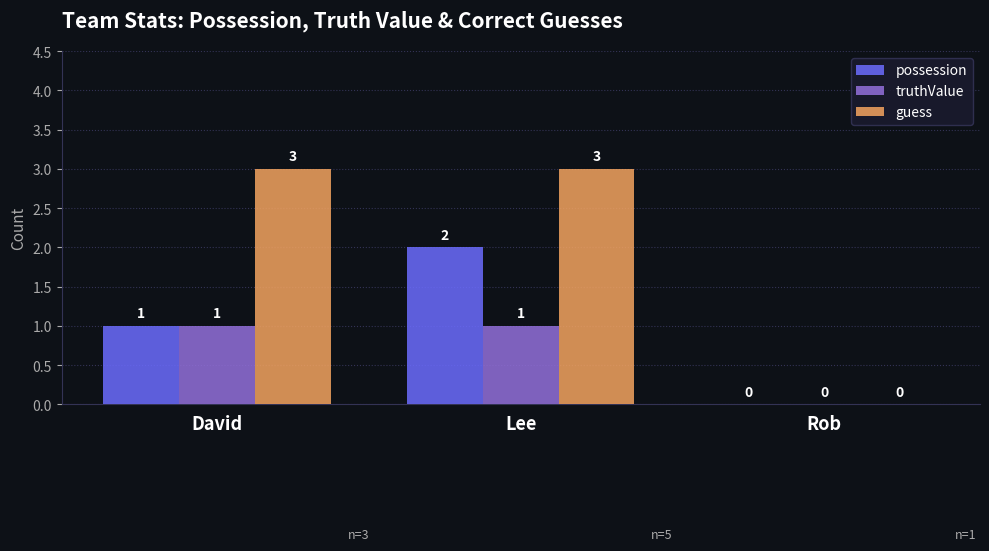

Count the number of categories in the chart.

3